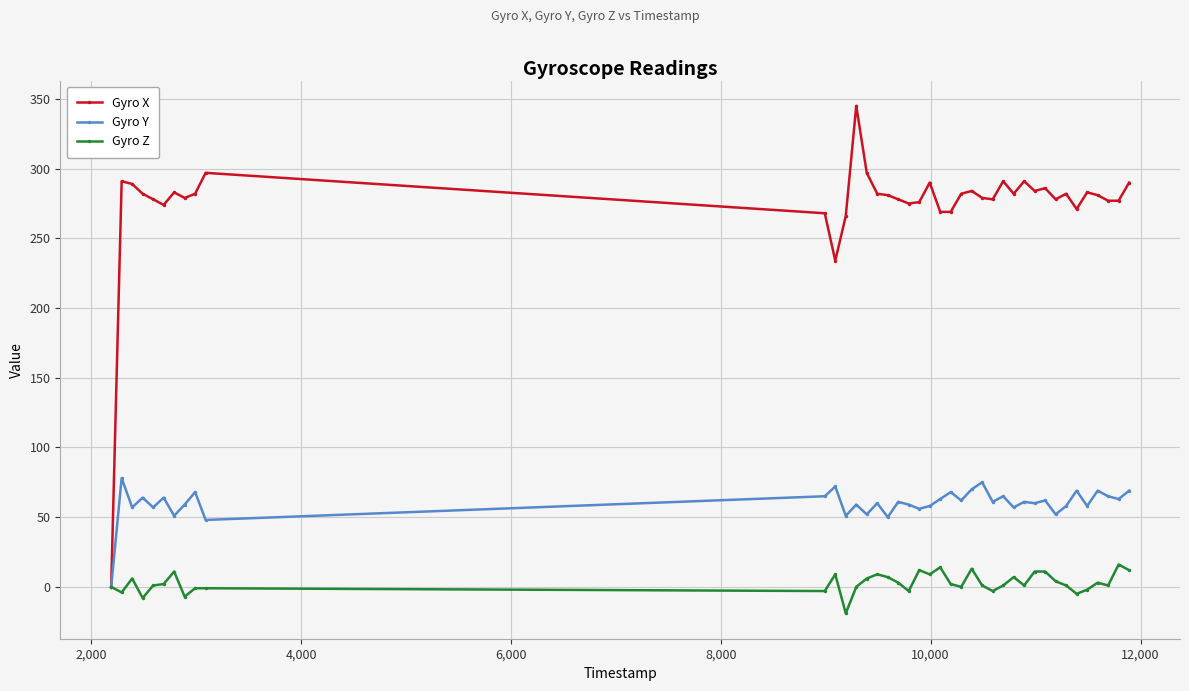

What is the greatest value displayed?

345